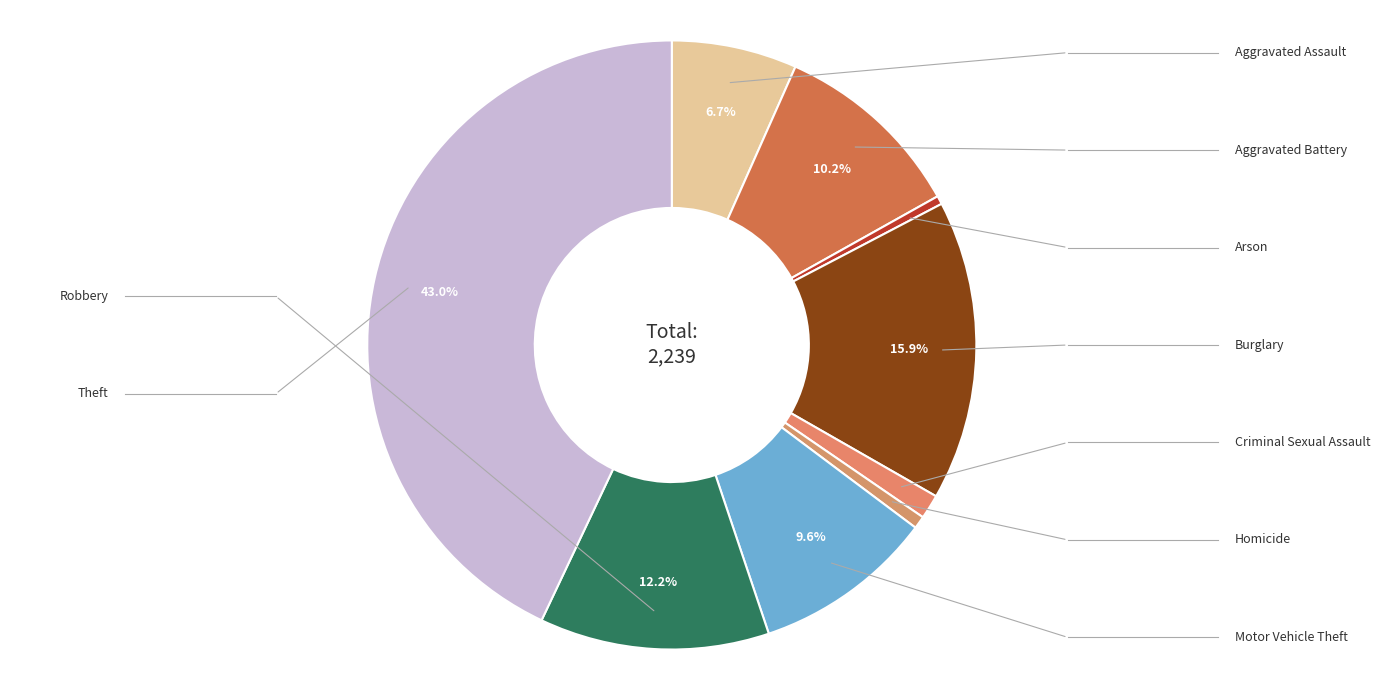

How many segments does this pie chart have?

9